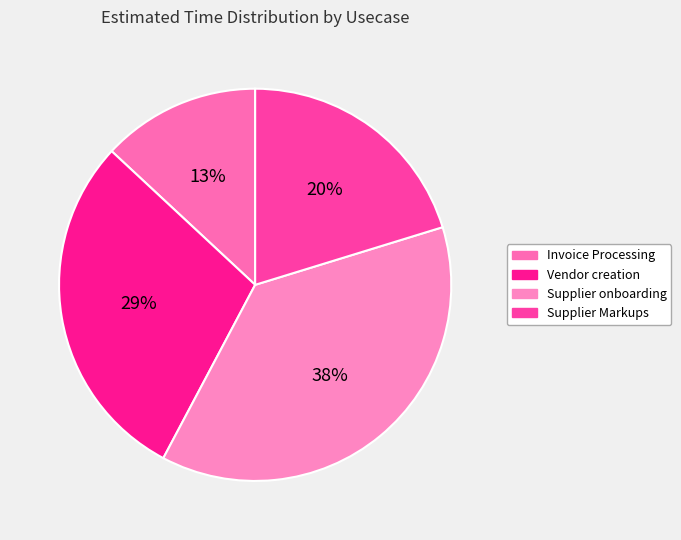

What is the ratio of the value at Supplier Markups to the value at Invoice Processing?

1.5